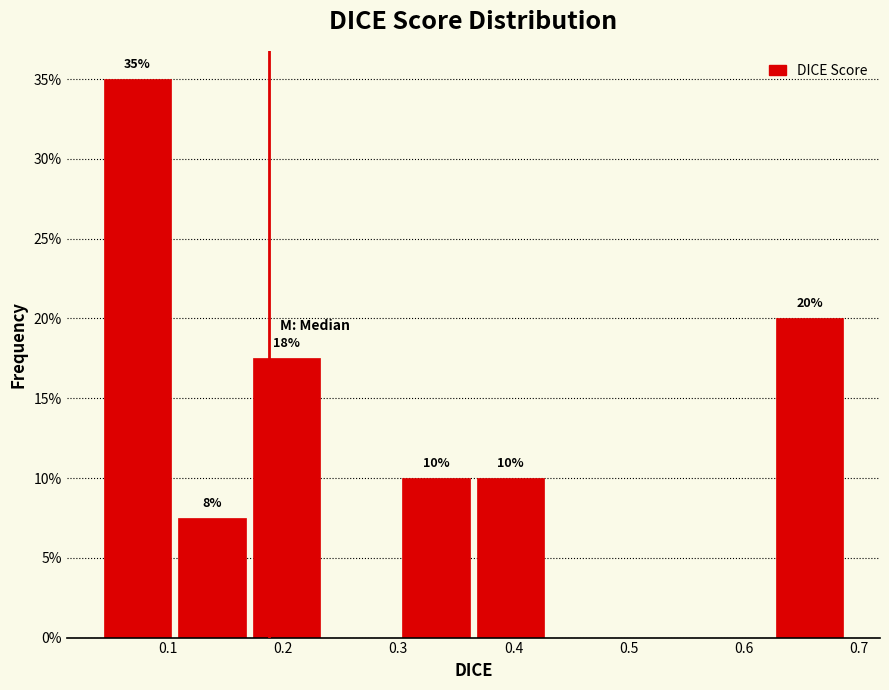

Over which range of the x-axis is the bar tallest?

0.04 to 0.11